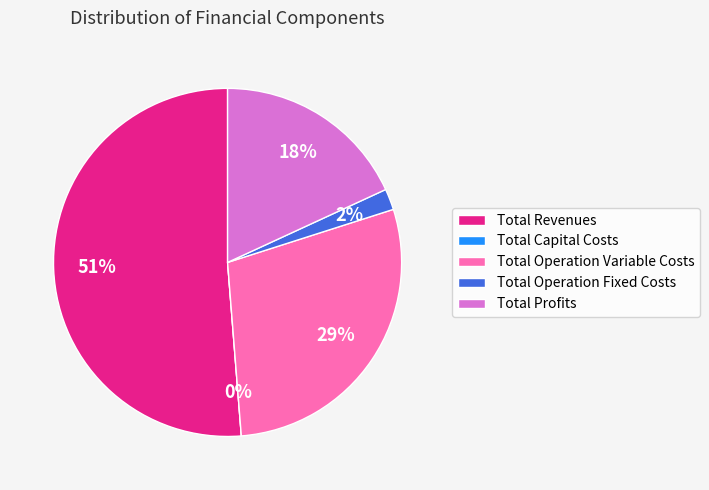

Rank the categories by value from lowest to highest.

Total Capital Costs, Total Operation Fixed Costs, Total Profits, Total Operation Variable Costs, Total Revenues